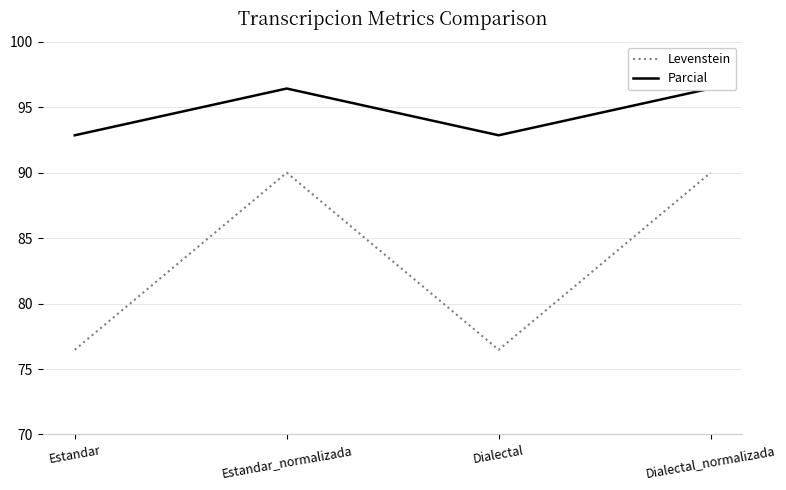

At which category is the sum across all series the highest?

Estandar_normalizada